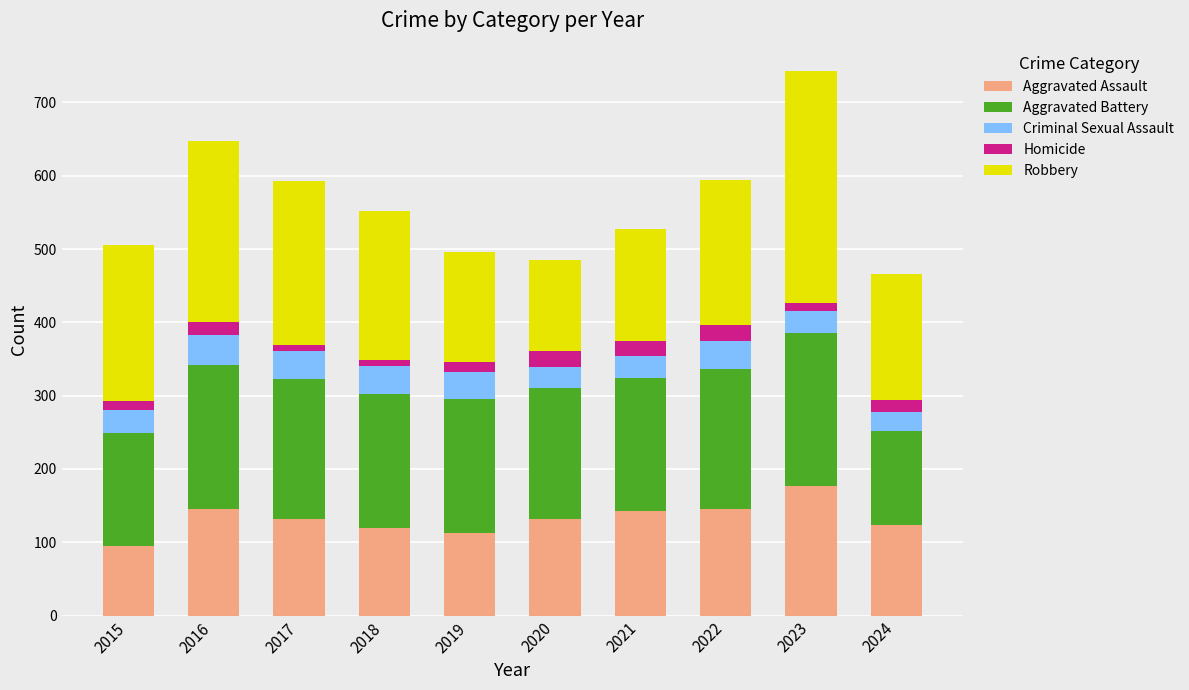

Are the bars grouped side by side (vs. stacked)?

No